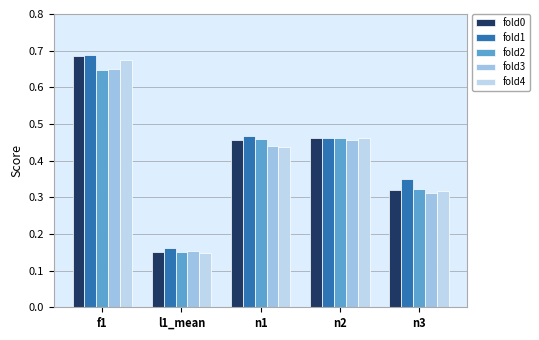

What are all the series names shown in the legend?

fold0, fold1, fold2, fold3, fold4